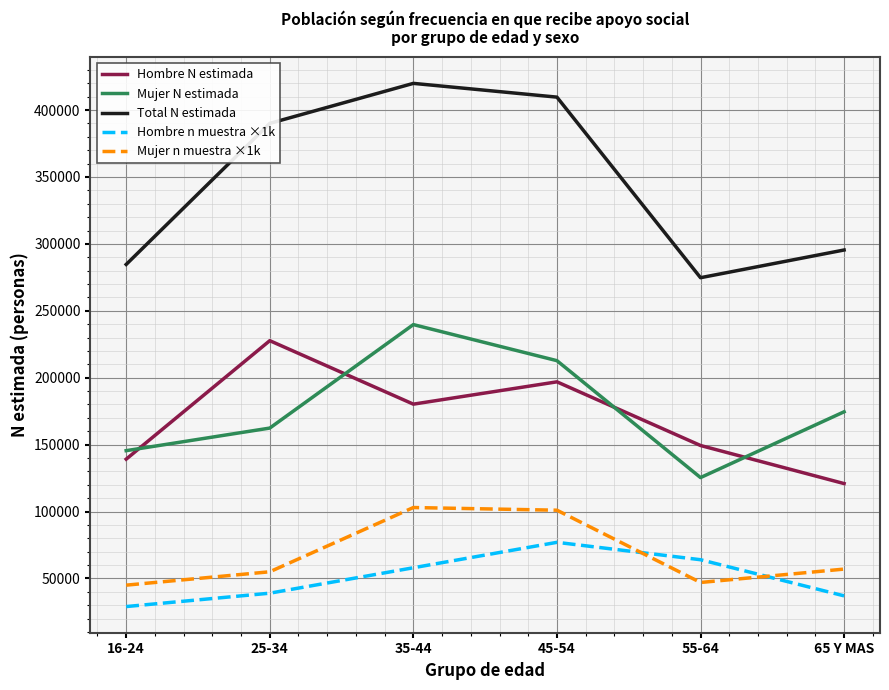

At how many categories does at least one series exceed 177578?

6